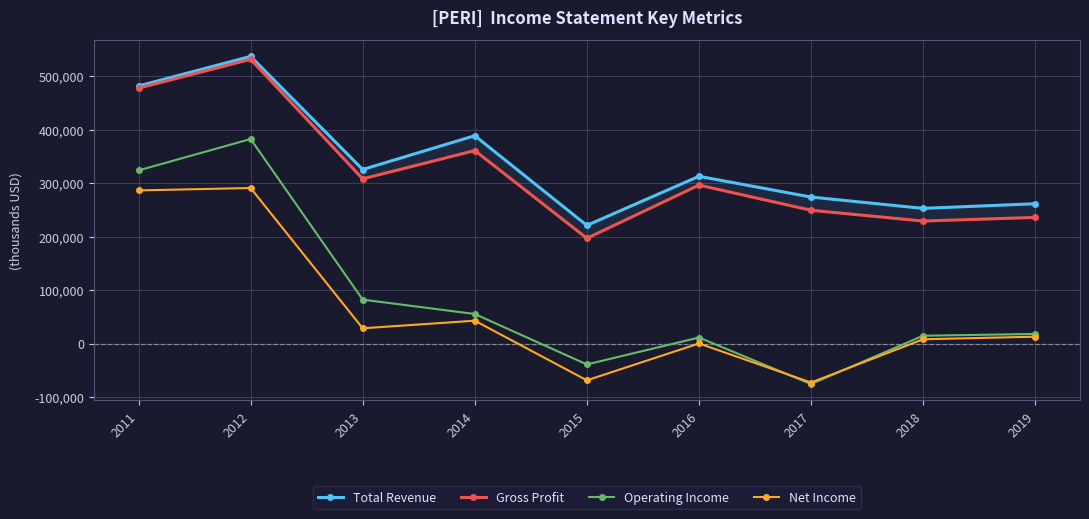

At how many categories does at least one series exceed 321961?

4